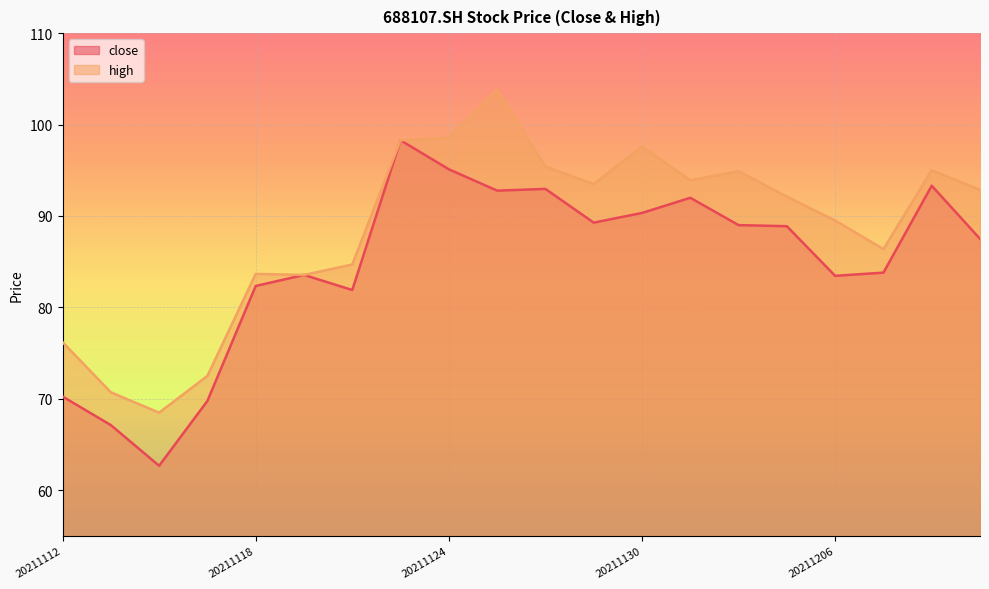

Is it true that high equals 134.0 at 20211119?

False